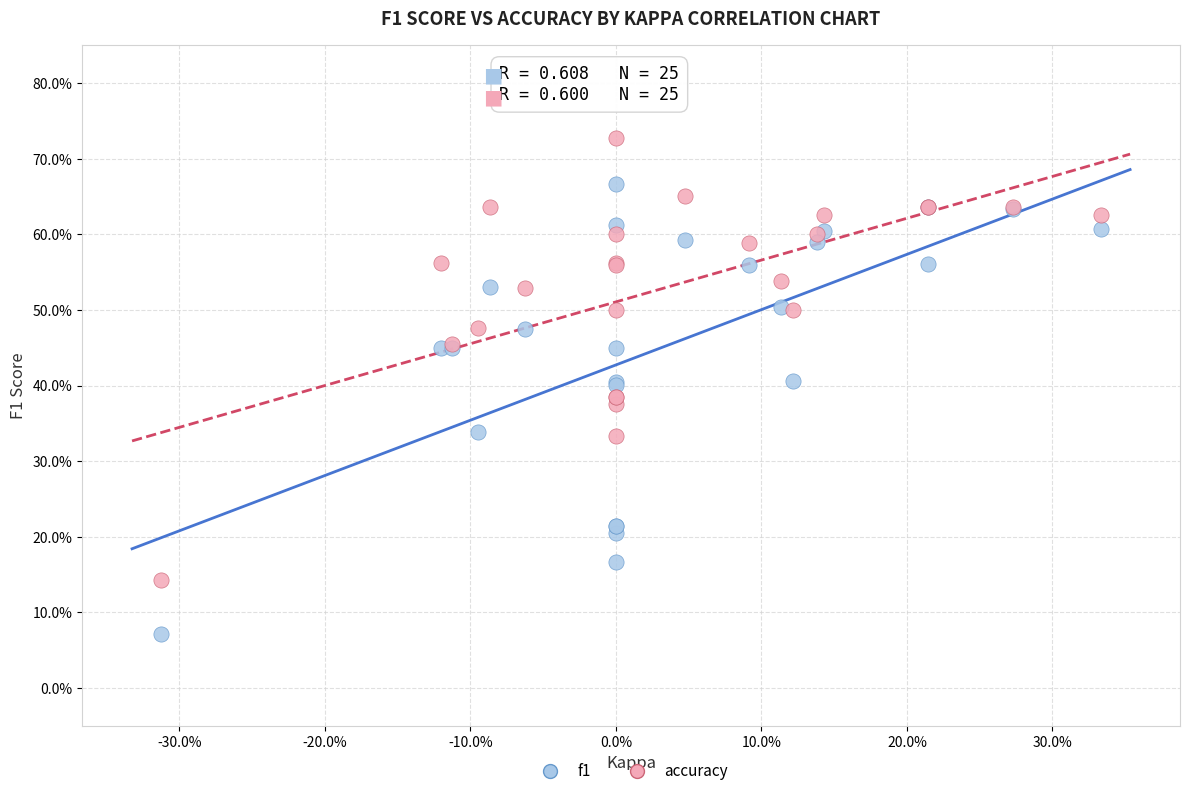

Which series has the largest Y range (max minus min)?

f1